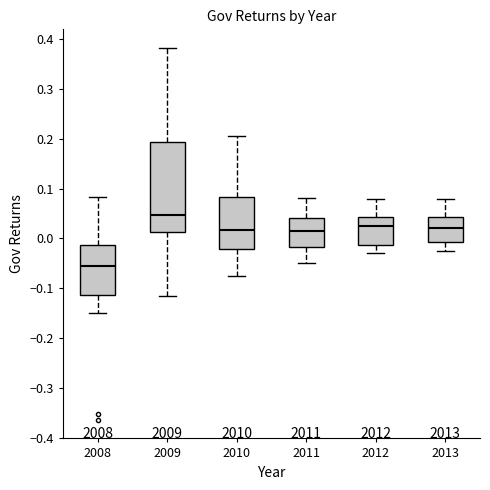

Where does the upper whisker of the box at x = 2008 end on the y-axis? The values are not printed on the chart, so give them approximately, as read against the axis.

0.08